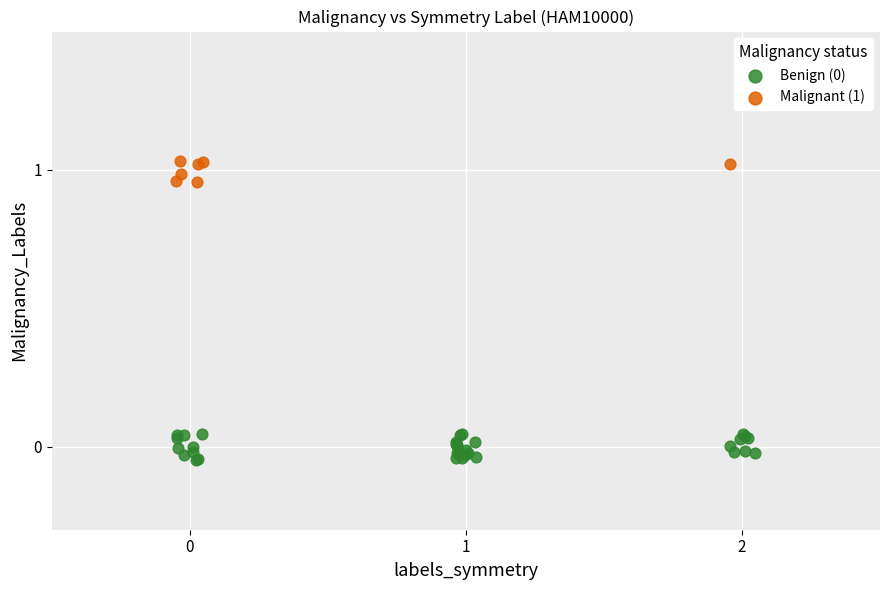

Which series contains the highest Y value?

Malignant (1)